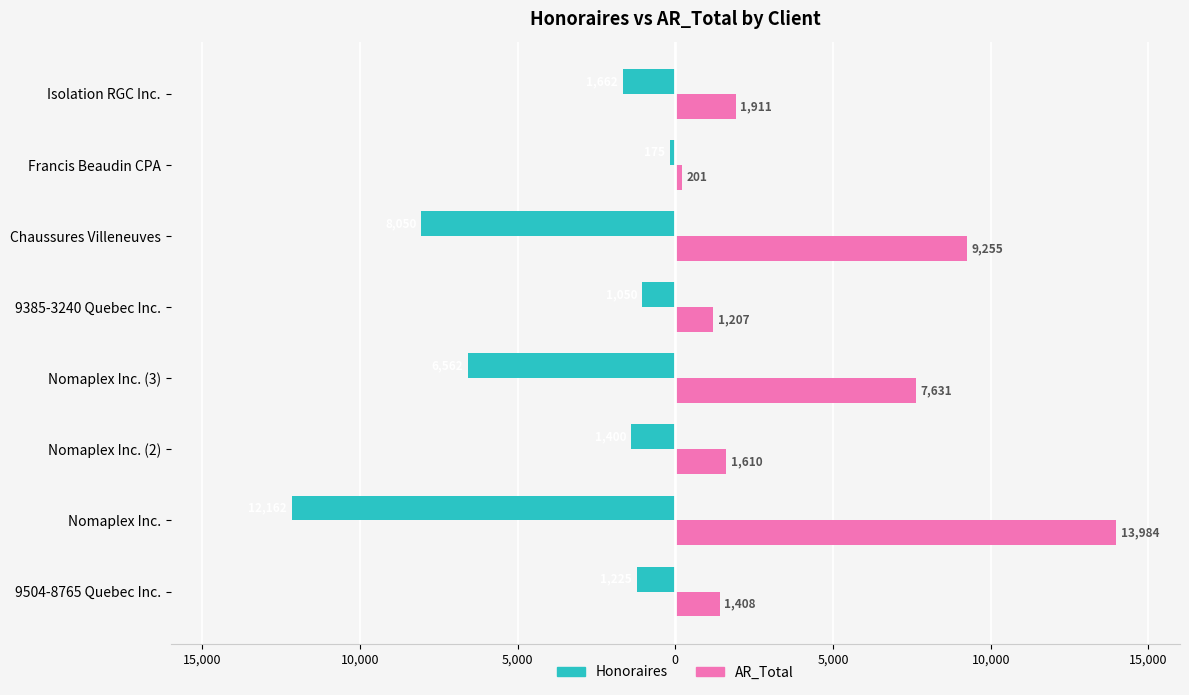

What are all the series names shown in the legend?

Honoraires, AR_Total